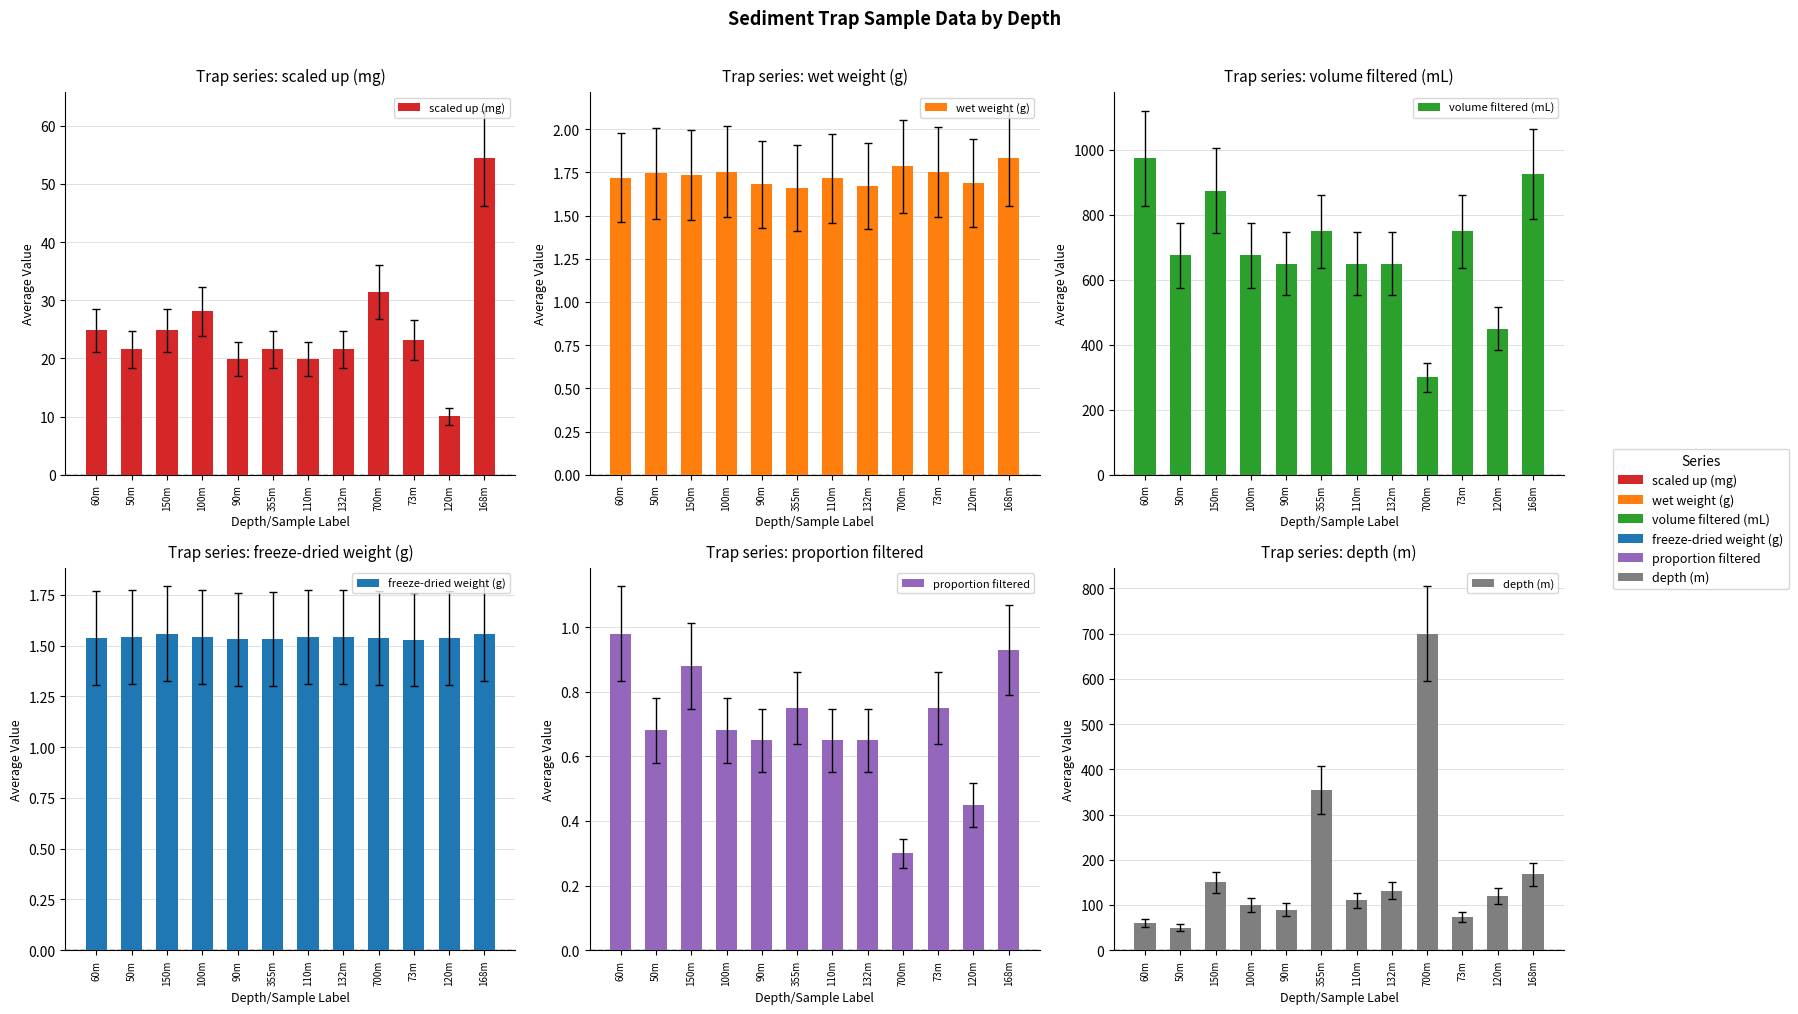

What is the spread (max minus min) of values at 700m?

699.7